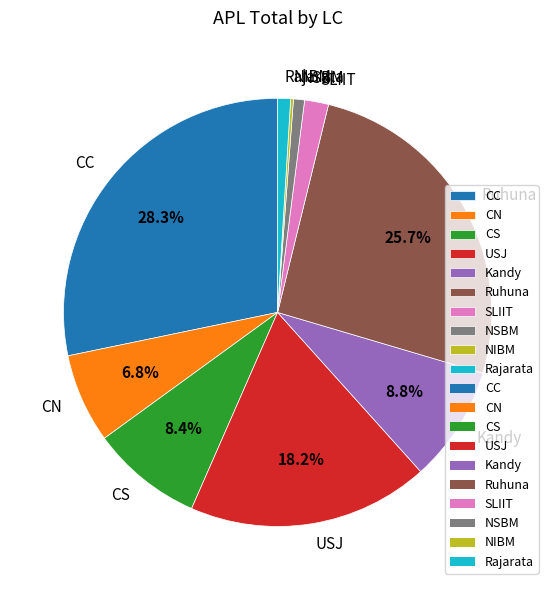

The NSBM slice represents 11% of the pie. True or false?

False